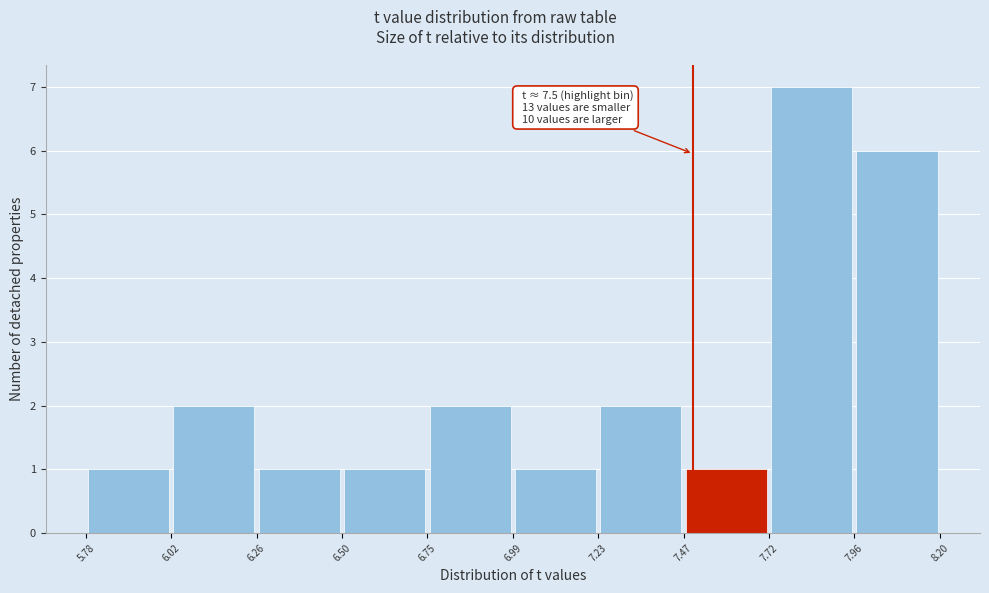

Which range on the x-axis has the tallest bar?

7.72 to 7.96